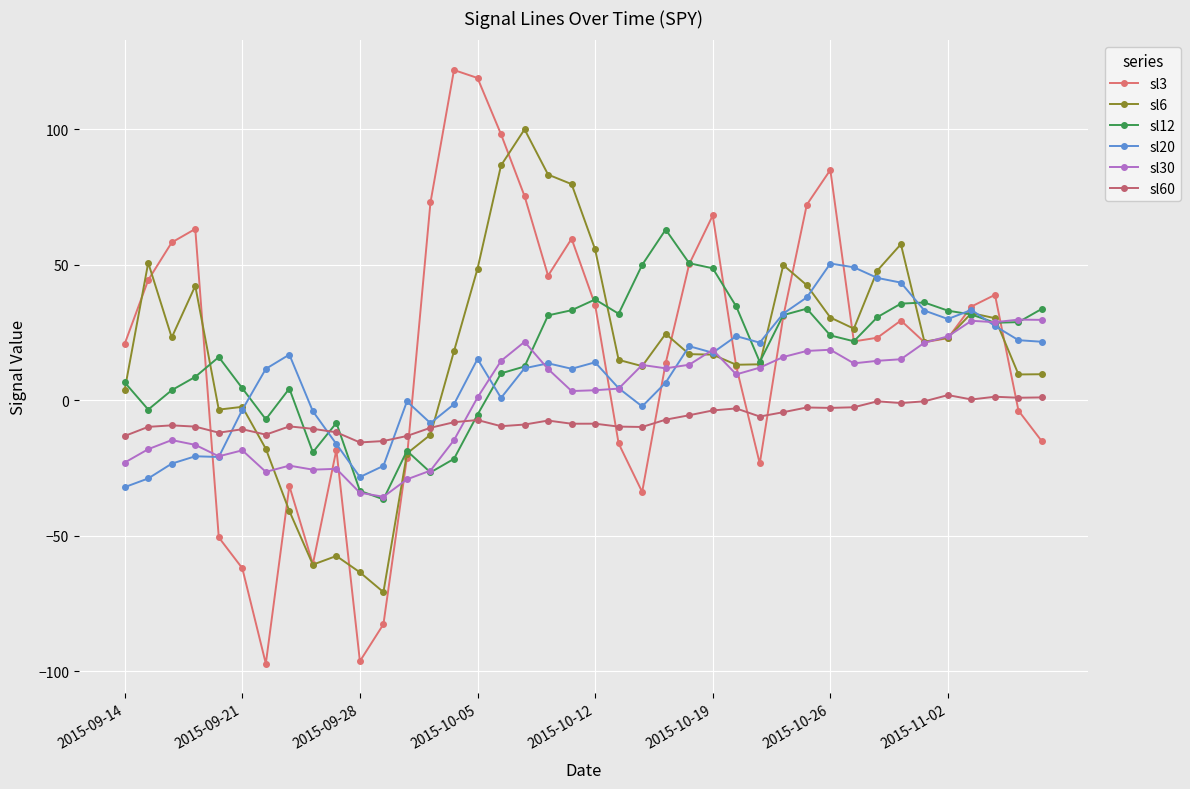

What is the average value of the sl12 series?

16.3